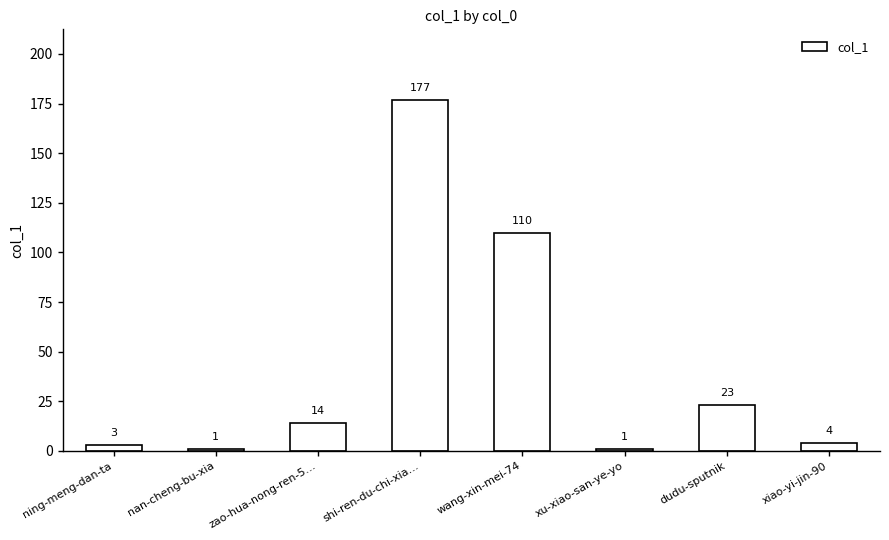

What is the minimum value shown in the chart?

1